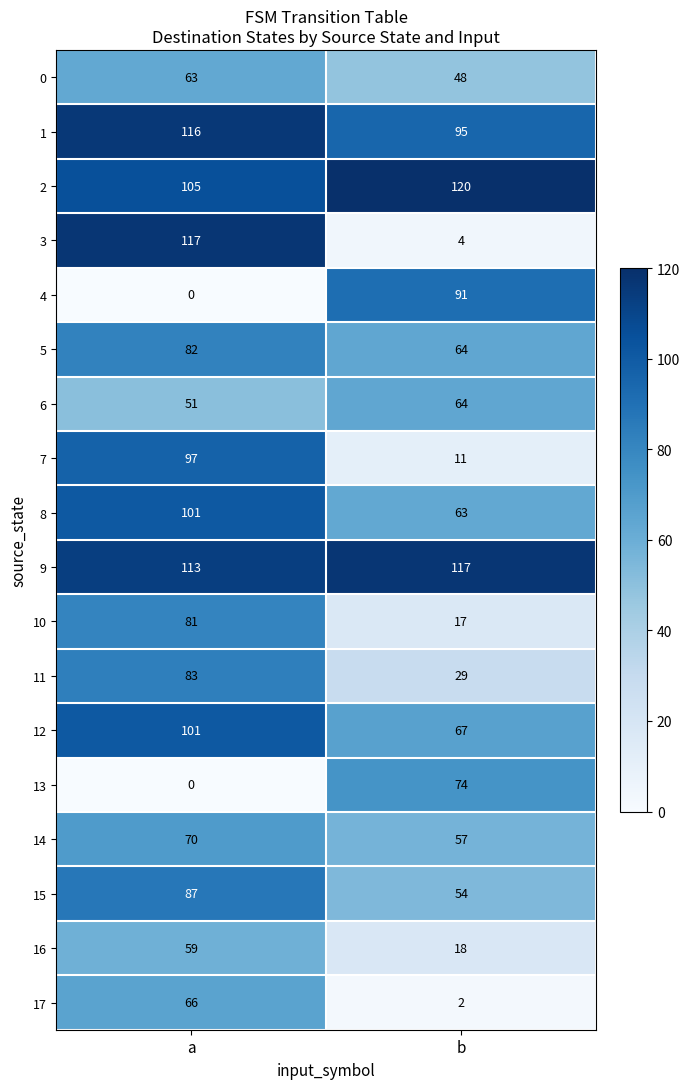

Rank the categories by 7 value from highest to lowest.

a, b